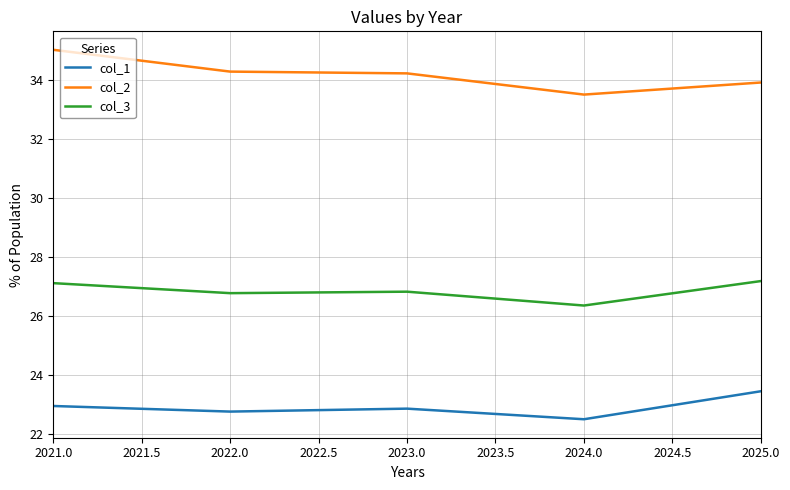

Which series has the largest range (max minus min)?

col_2